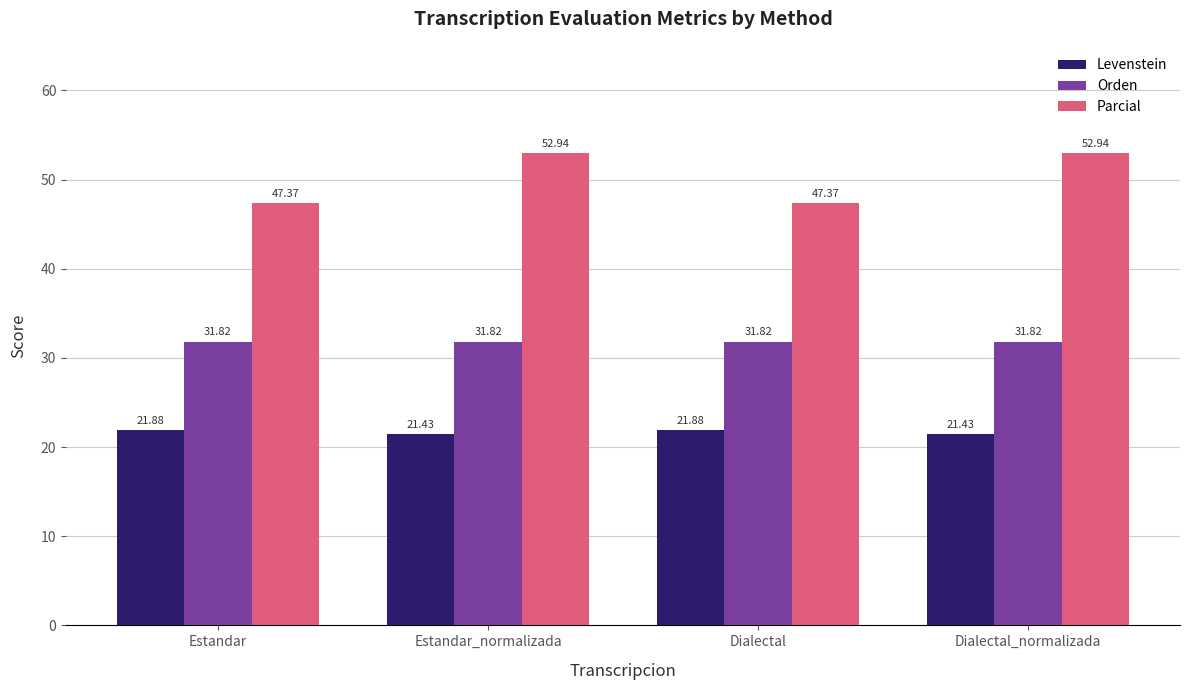

What is the label of the 4th bar from the left?

Dialectal_normalizada